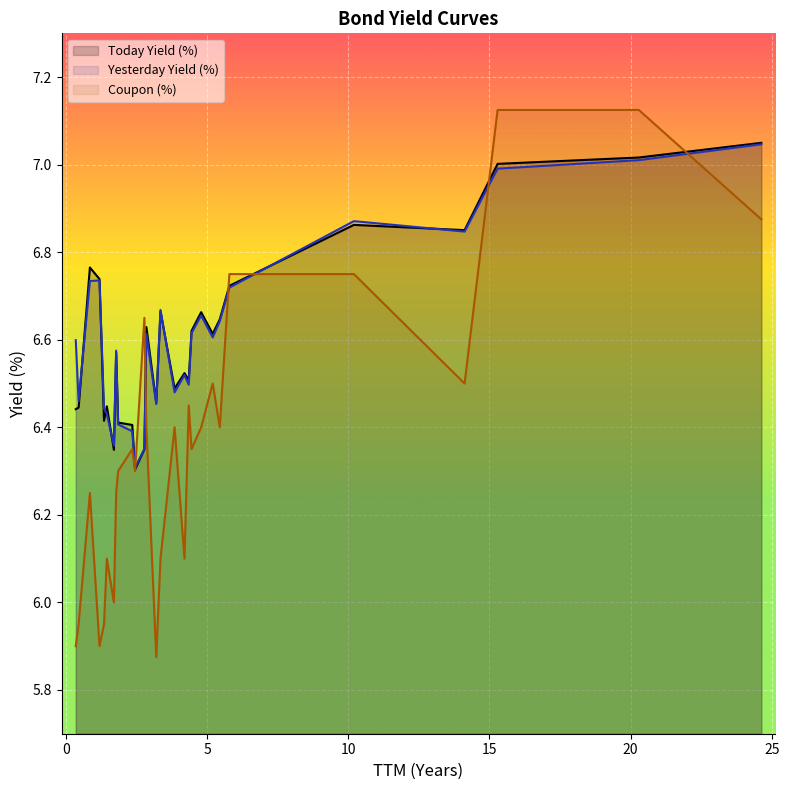

What is the maximum value shown in the chart?

7.1